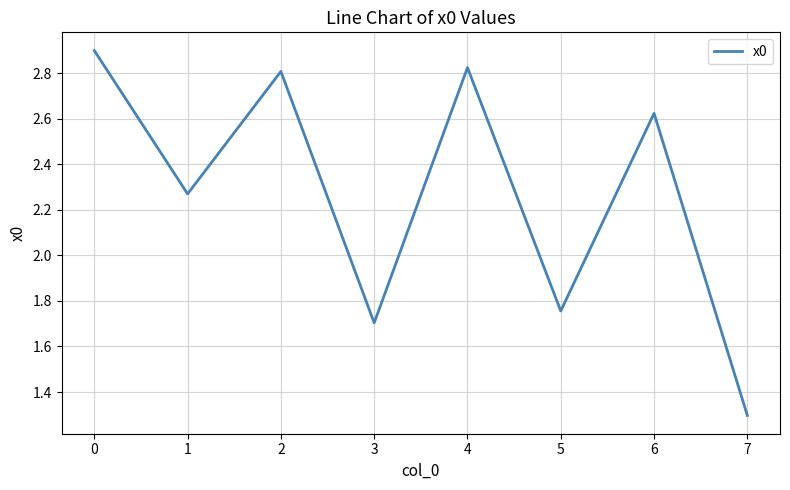

What is the maximum value shown in the chart?

2.9